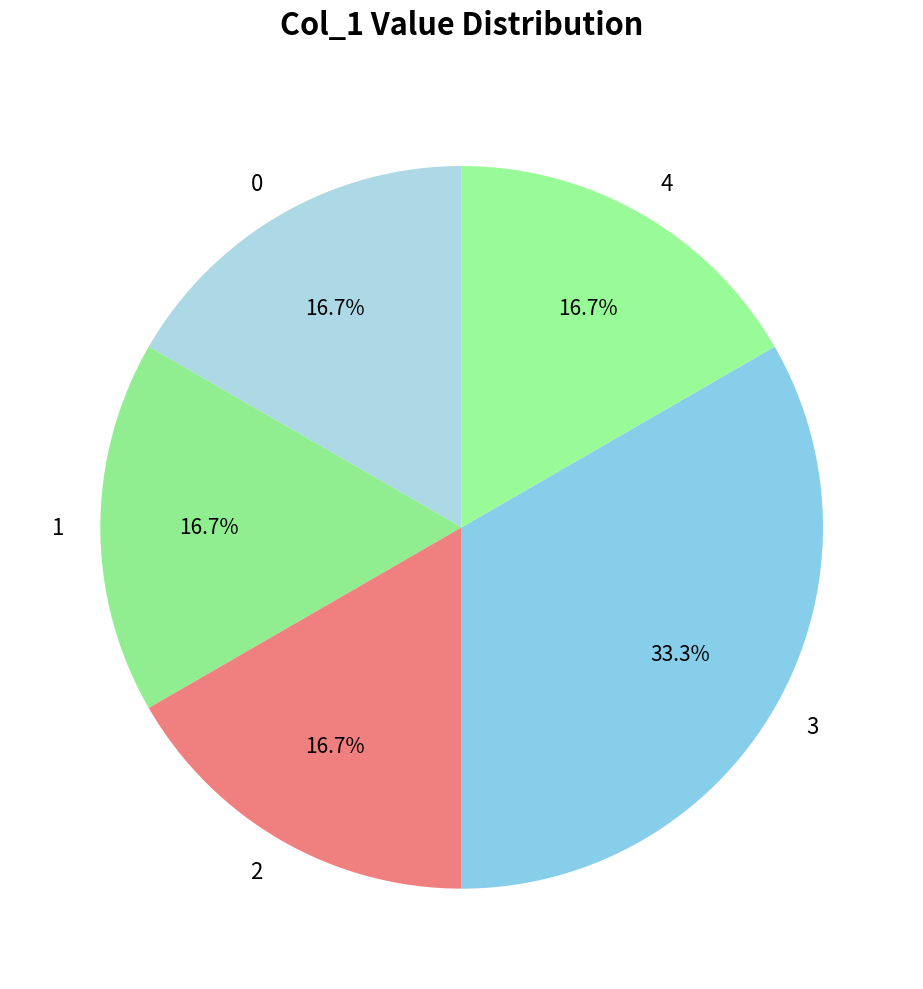

Combined, do 1 and 0 account for over 50%?

No